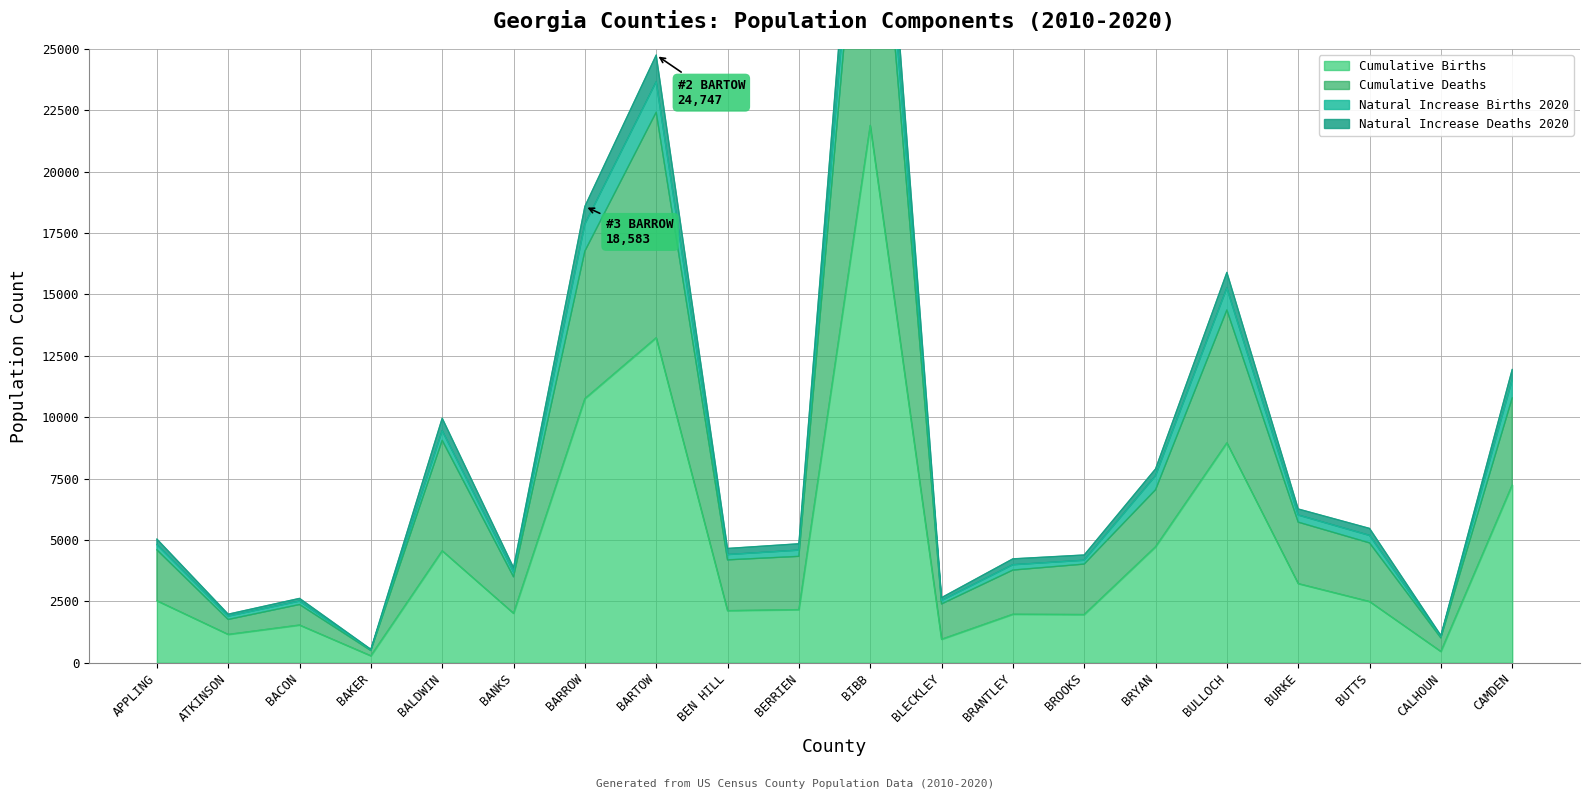

In Cumulative Deaths, how many points are lower than both neighbors (excluding endpoints)?

6